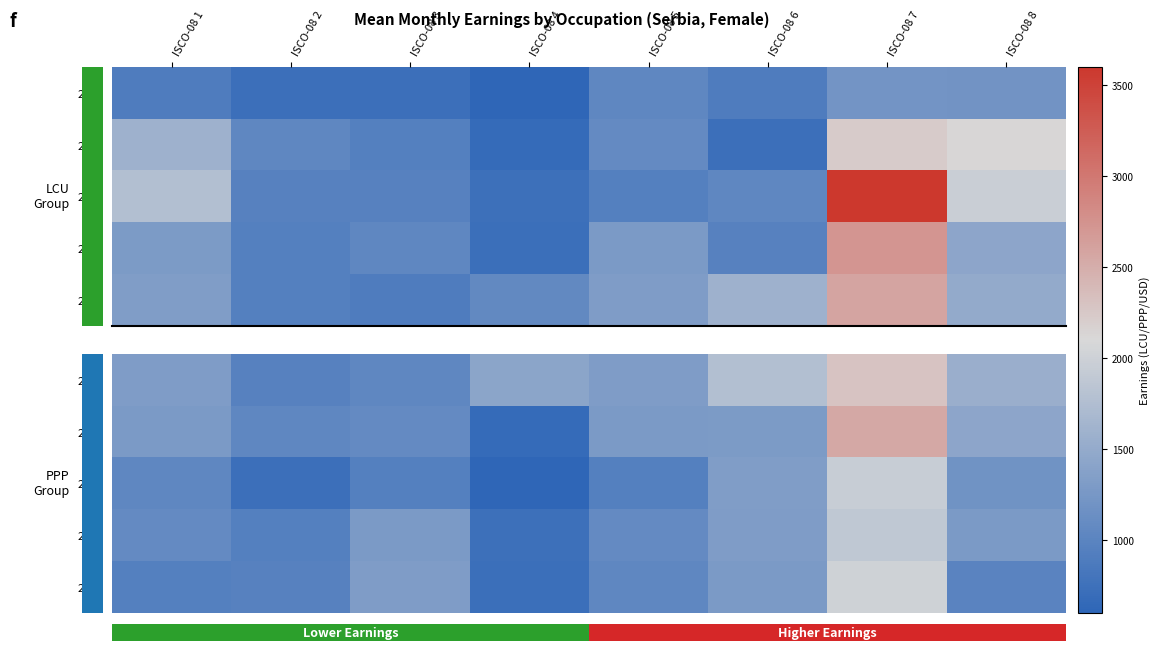

The value of 2018 at ISCO-08 8 is 1557.2. True or false?

True